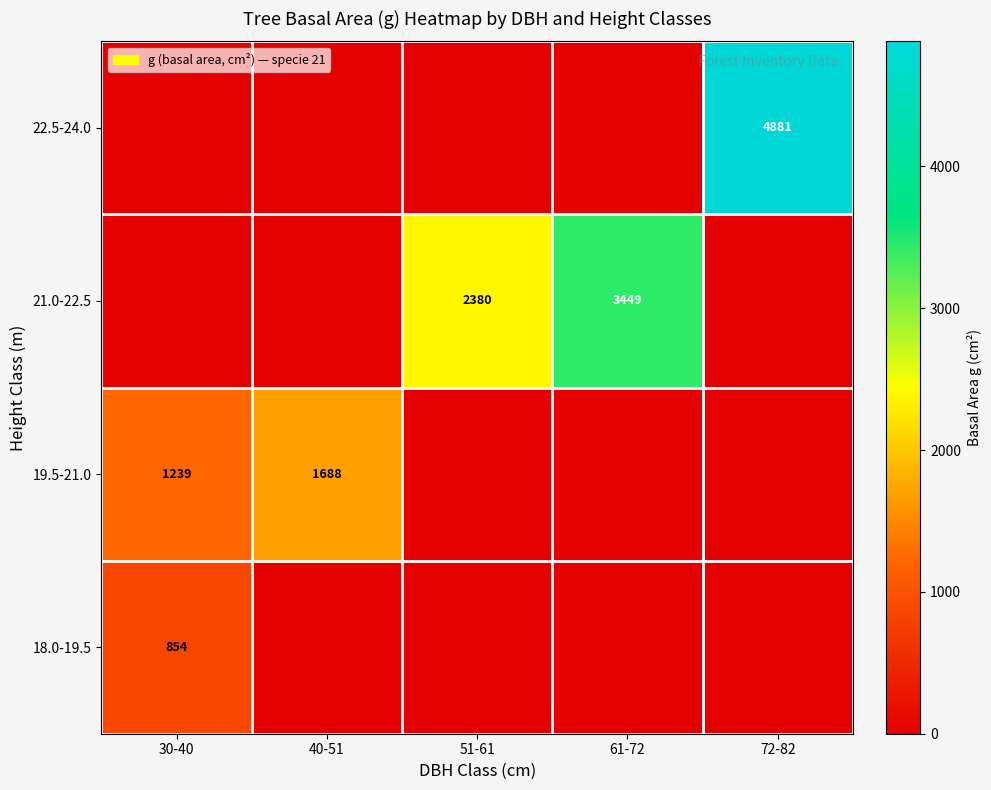

Is it true that 19.5-21.0 equals 2463 at 40-51?

False